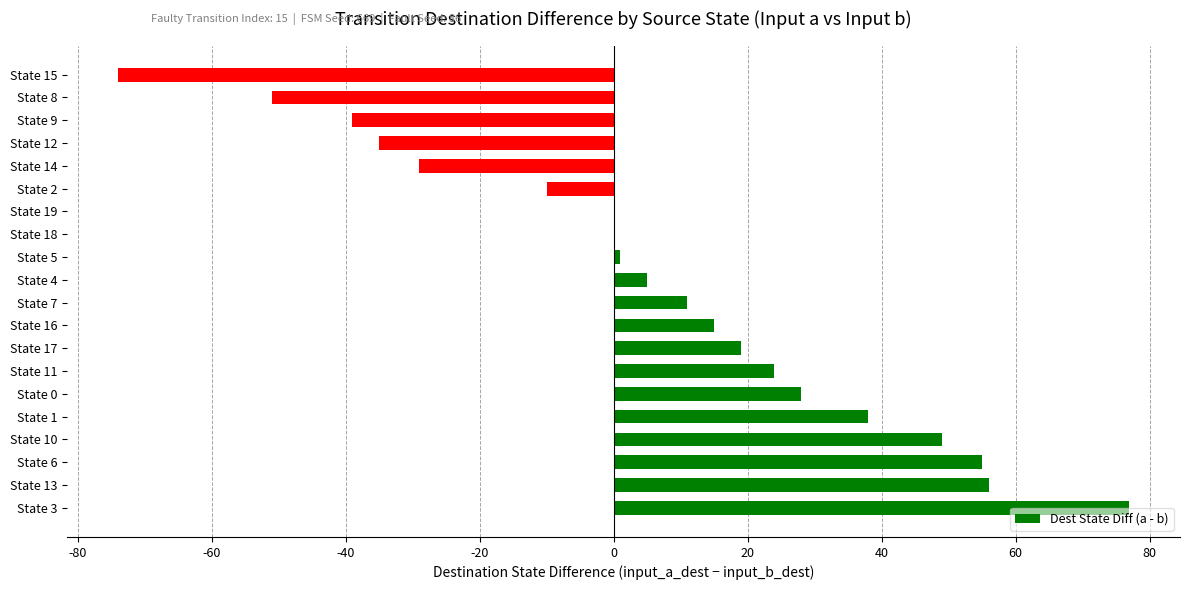

What is the sum of all values?

140